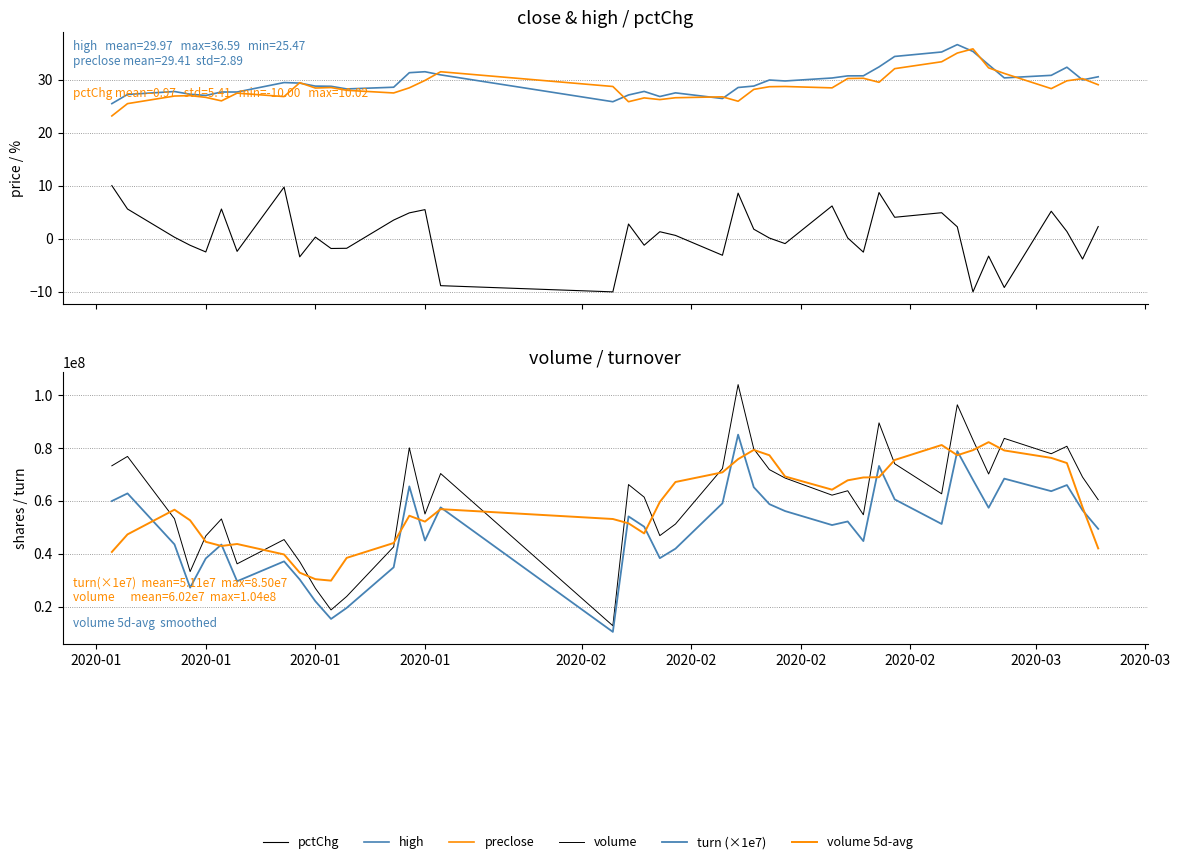

Between 14 and 33, which series saw the biggest shift?

volume